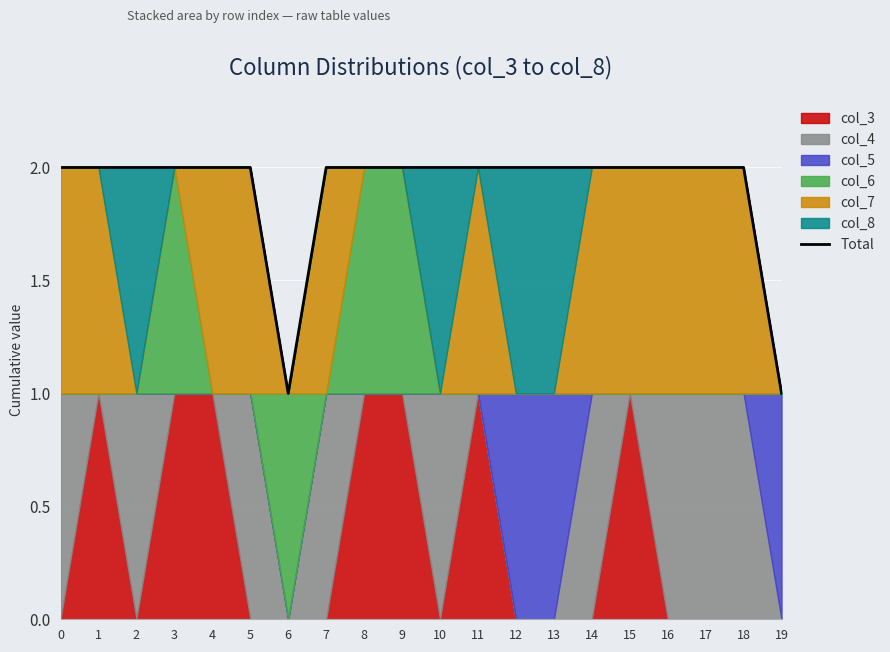

Approximately how many times larger is the value at 1 compared to 17?

1.0